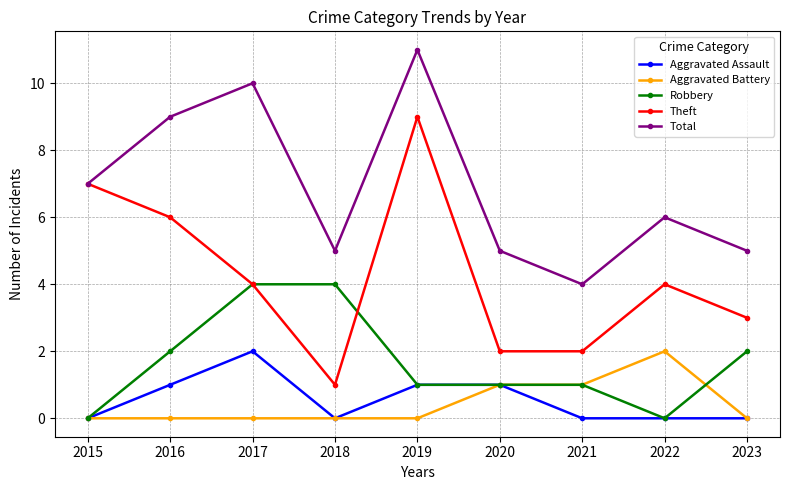

In Total, how many points are lower than both neighbors (excluding endpoints)?

2